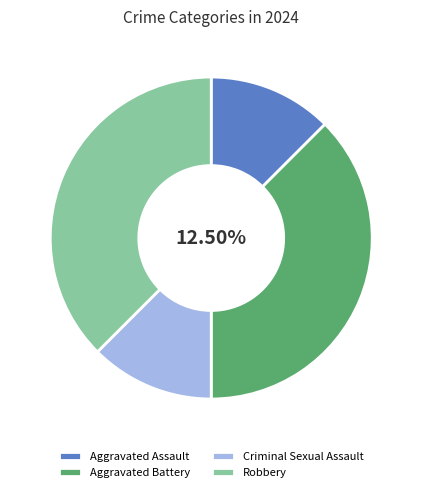

Which category has the smallest portion of the pie?

Aggravated Assault